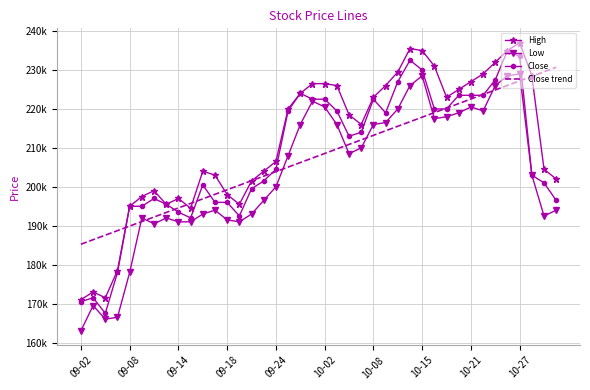

Where does the Close trend series first go above 208557?

10-02